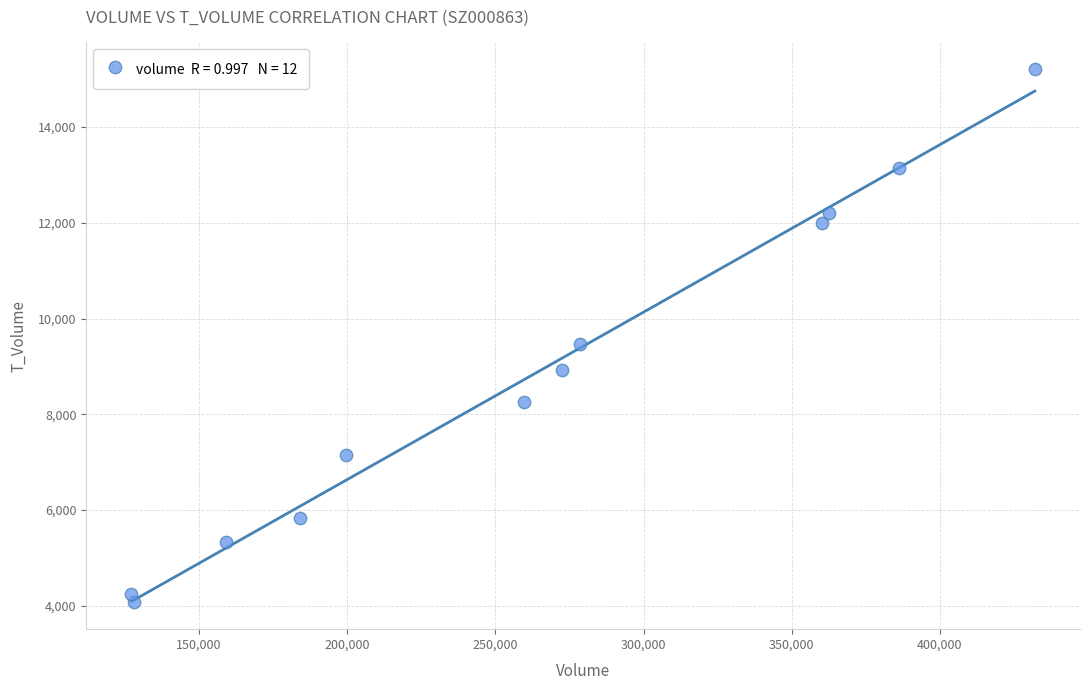

What Y value in the scatter plot is closest to 9640?

9468